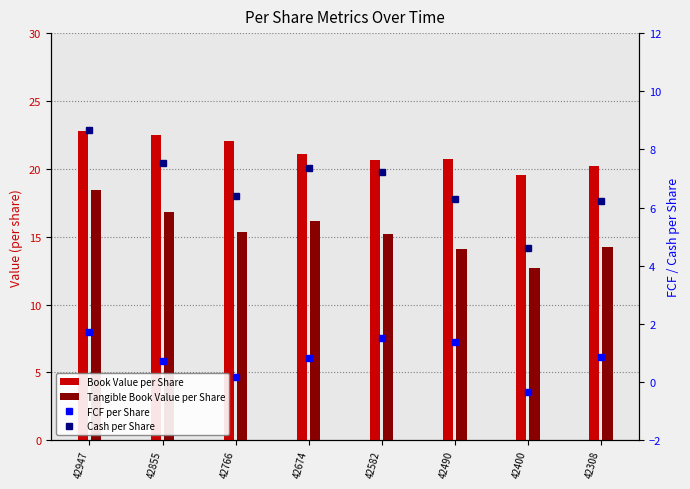

Which series changed the most between 42582 and 42400?

Cash per Share